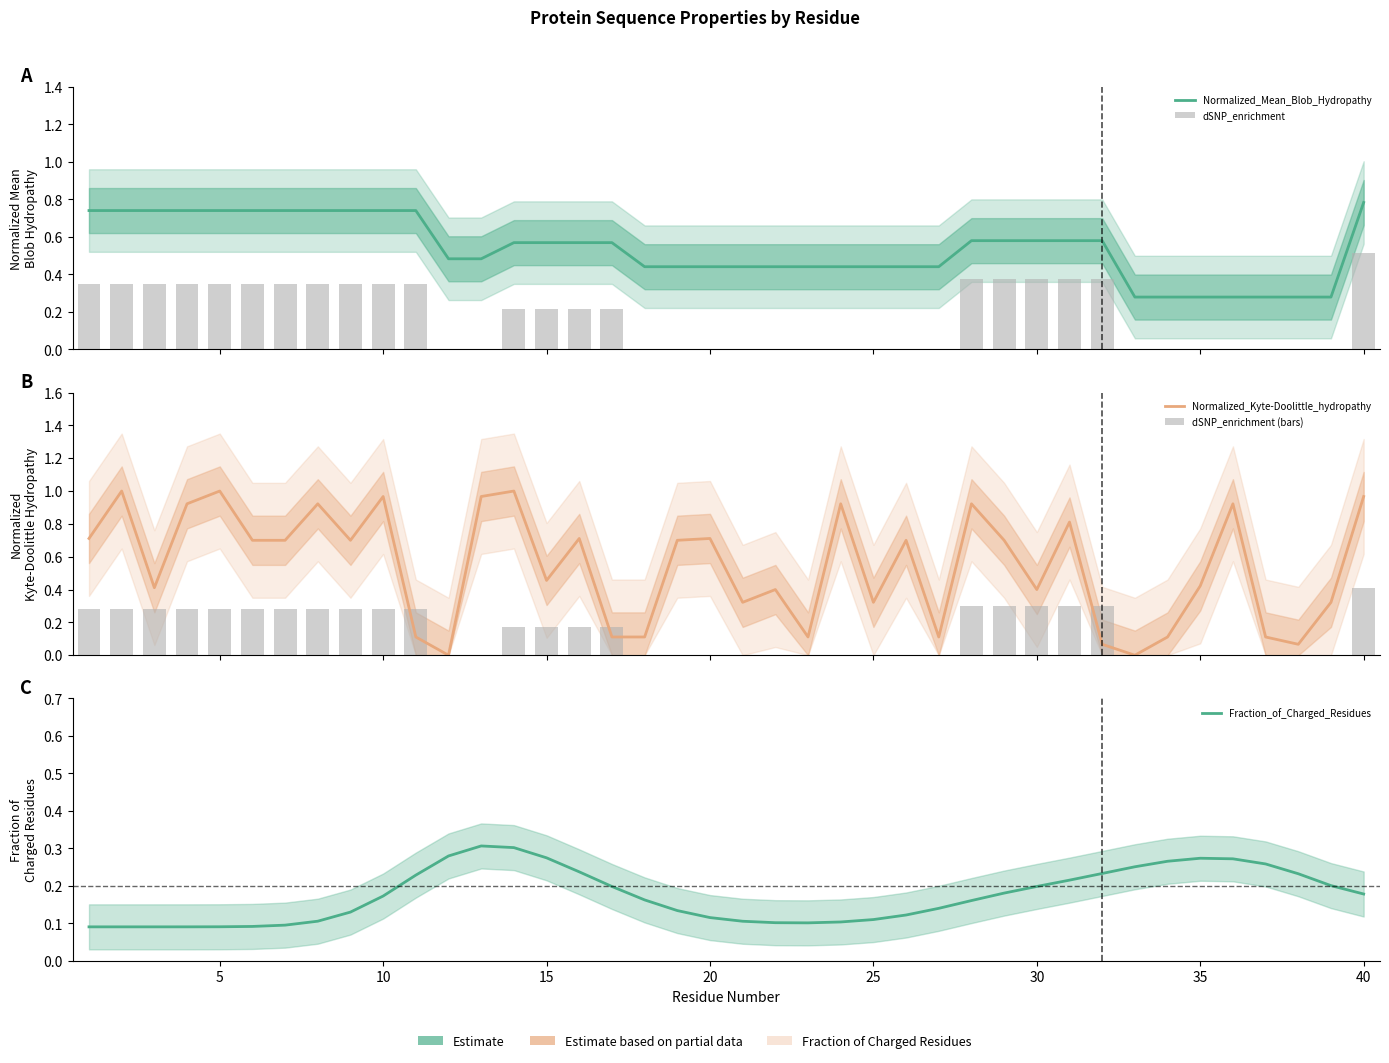

What are all the series names shown in the legend?

Normalized_Mean_Blob_Hydropathy, dSNP_enrichment, Normalized_Kyte-Doolittle_hydropathy, dSNP_enrichment (bars), Fraction_of_Charged_Residues